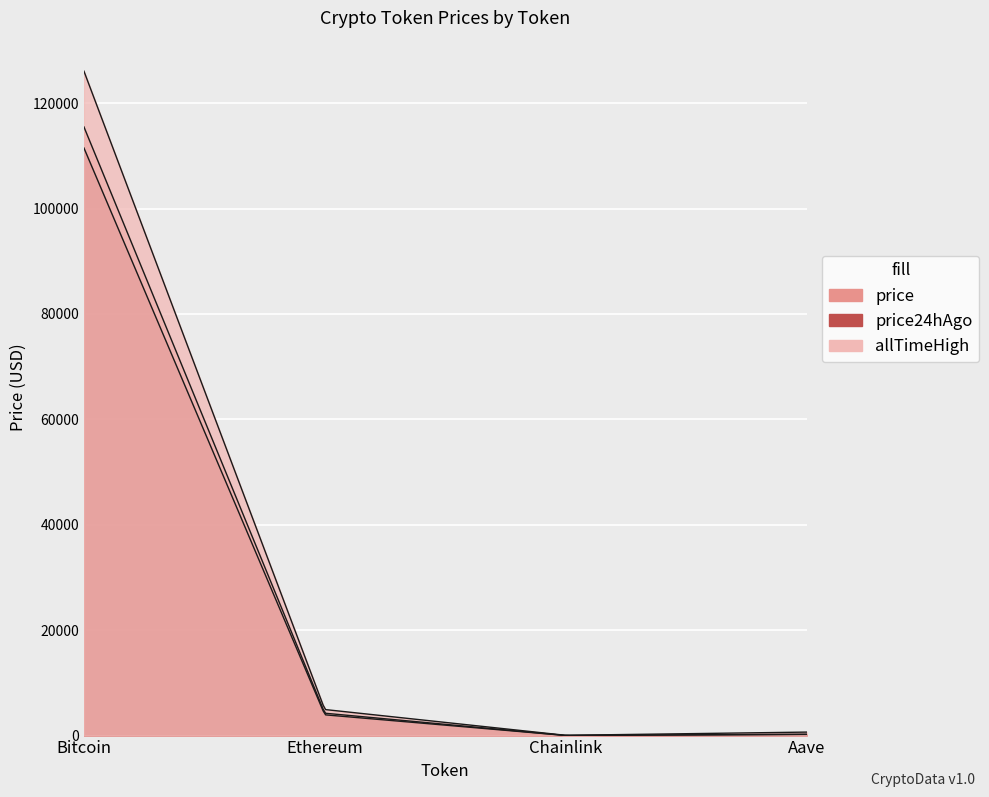

Reading right to left, what are all the values shown in this chart?

price: Aave=248.3	Chainlink=19.0	Ethereum=4246.9	Bitcoin=115497.0
price24hAgo: Aave=225.7	Chainlink=17.8	Ethereum=3942.8	Bitcoin=111504.0
allTimeHigh: Aave=661.7	Chainlink=52.7	Ethereum=4946.1	Bitcoin=126080.0